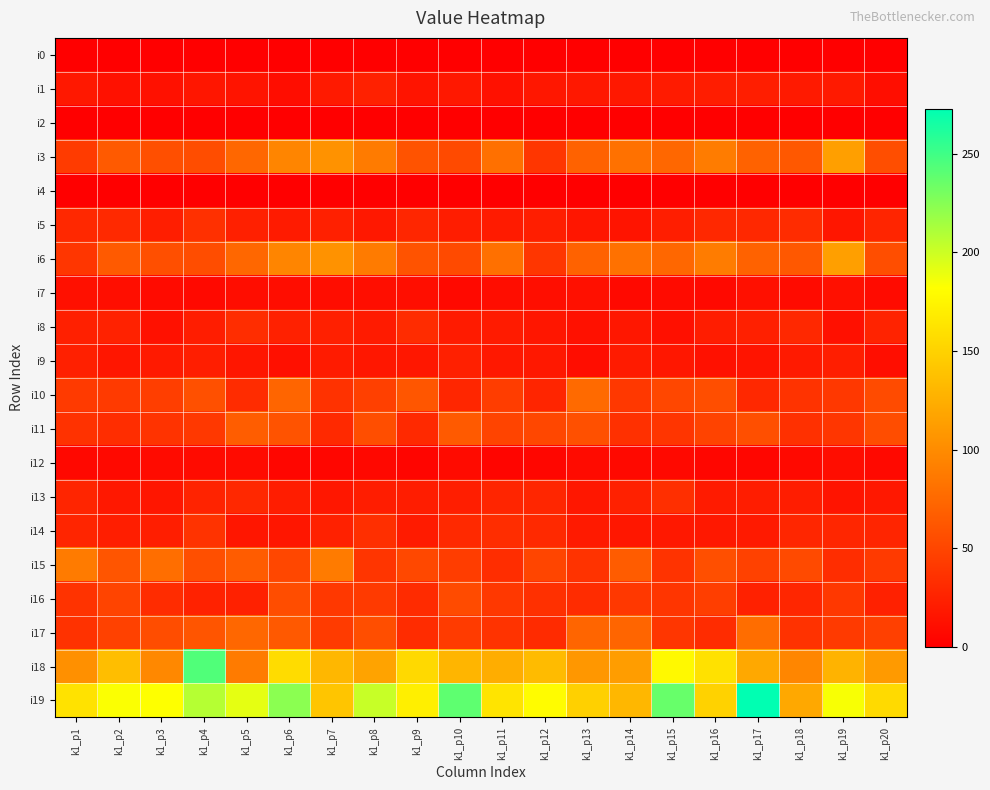

Reading left to right, what are all the values shown in this chart?

i0: k1_p1=0	k1_p2=0	k1_p3=0	k1_p4=0	k1_p5=0	k1_p6=0	k1_p7=0	k1_p8=0	k1_p9=0	k1_p10=0	k1_p11=0	k1_p12=0	k1_p13=0	k1_p14=0	k1_p15=0	k1_p16=0	k1_p17=0	k1_p18=0	k1_p19=0	k1_p20=0
i1: k1_p1=18	k1_p2=13	k1_p3=13	k1_p4=16	k1_p5=15	k1_p6=10	k1_p7=19	k1_p8=24	k1_p9=15	k1_p10=18	k1_p11=13	k1_p12=17	k1_p13=18	k1_p14=18	k1_p15=20	k1_p16=21	k1_p17=22	k1_p18=19	k1_p19=19	k1_p20=11
i2: k1_p1=0	k1_p2=0	k1_p3=0	k1_p4=0	k1_p5=0	k1_p6=0	k1_p7=0	k1_p8=0	k1_p9=0	k1_p10=0	k1_p11=0	k1_p12=0	k1_p13=0	k1_p14=0	k1_p15=0	k1_p16=0	k1_p17=0	k1_p18=0	k1_p19=0	k1_p20=0
i3: k1_p1=43	k1_p2=65	k1_p3=57	k1_p4=55	k1_p5=74	k1_p6=95	k1_p7=105	k1_p8=88	k1_p9=60	k1_p10=53	k1_p11=80	k1_p12=39	k1_p13=70	k1_p14=81	k1_p15=74	k1_p16=89	k1_p17=70	k1_p18=63	k1_p19=114	k1_p20=56
i4: k1_p1=0	k1_p2=0	k1_p3=0	k1_p4=0	k1_p5=0	k1_p6=0	k1_p7=0	k1_p8=0	k1_p9=0	k1_p10=0	k1_p11=0	k1_p12=0	k1_p13=0	k1_p14=0	k1_p15=0	k1_p16=0	k1_p17=0	k1_p18=0	k1_p19=0	k1_p20=0
i5: k1_p1=29	k1_p2=30	k1_p3=22	k1_p4=35	k1_p5=23	k1_p6=20	k1_p7=23	k1_p8=18	k1_p9=28	k1_p10=21	k1_p11=20	k1_p12=22	k1_p13=16	k1_p14=15	k1_p15=22	k1_p16=29	k1_p17=29	k1_p18=32	k1_p19=16	k1_p20=27
i6: k1_p1=39	k1_p2=65	k1_p3=57	k1_p4=55	k1_p5=74	k1_p6=95	k1_p7=105	k1_p8=88	k1_p9=60	k1_p10=53	k1_p11=80	k1_p12=39	k1_p13=70	k1_p14=81	k1_p15=74	k1_p16=89	k1_p17=70	k1_p18=63	k1_p19=114	k1_p20=56
i7: k1_p1=12	k1_p2=11	k1_p3=9	k1_p4=7	k1_p5=10	k1_p6=10	k1_p7=10	k1_p8=11	k1_p9=11	k1_p10=7	k1_p11=10	k1_p12=11	k1_p13=12	k1_p14=7	k1_p15=9	k1_p16=7	k1_p17=12	k1_p18=8	k1_p19=12	k1_p20=9
i8: k1_p1=23	k1_p2=25	k1_p3=13	k1_p4=21	k1_p5=33	k1_p6=24	k1_p7=23	k1_p8=20	k1_p9=32	k1_p10=20	k1_p11=20	k1_p12=16	k1_p13=13	k1_p14=17	k1_p15=12	k1_p16=21	k1_p17=23	k1_p18=29	k1_p19=12	k1_p20=26
i9: k1_p1=23	k1_p2=16	k1_p3=19	k1_p4=22	k1_p5=16	k1_p6=12	k1_p7=20	k1_p8=17	k1_p9=17	k1_p10=23	k1_p11=18	k1_p12=18	k1_p13=10	k1_p14=20	k1_p15=17	k1_p16=13	k1_p17=15	k1_p18=19	k1_p19=22	k1_p20=11
i10: k1_p1=42	k1_p2=42	k1_p3=45	k1_p4=58	k1_p5=32	k1_p6=73	k1_p7=36	k1_p8=46	k1_p9=62	k1_p10=28	k1_p11=44	k1_p12=27	k1_p13=76	k1_p14=41	k1_p15=51	k1_p16=56	k1_p17=29	k1_p18=37	k1_p19=40	k1_p20=54
i11: k1_p1=36	k1_p2=33	k1_p3=37	k1_p4=40	k1_p5=67	k1_p6=60	k1_p7=30	k1_p8=56	k1_p9=30	k1_p10=65	k1_p11=49	k1_p12=51	k1_p13=58	k1_p14=35	k1_p15=38	k1_p16=48	k1_p17=57	k1_p18=35	k1_p19=39	k1_p20=55
i12: k1_p1=6	k1_p2=7	k1_p3=8	k1_p4=8	k1_p5=8	k1_p6=5	k1_p7=5	k1_p8=6	k1_p9=4	k1_p10=8	k1_p11=4	k1_p12=5	k1_p13=9	k1_p14=7	k1_p15=7	k1_p16=5	k1_p17=5	k1_p18=7	k1_p19=10	k1_p20=7
i13: k1_p1=27	k1_p2=18	k1_p3=16	k1_p4=26	k1_p5=29	k1_p6=21	k1_p7=17	k1_p8=21	k1_p9=21	k1_p10=22	k1_p11=27	k1_p12=28	k1_p13=17	k1_p14=24	k1_p15=34	k1_p16=20	k1_p17=21	k1_p18=21	k1_p19=15	k1_p20=18
i14: k1_p1=27	k1_p2=22	k1_p3=22	k1_p4=37	k1_p5=16	k1_p6=16	k1_p7=24	k1_p8=34	k1_p9=20	k1_p10=30	k1_p11=33	k1_p12=30	k1_p13=19	k1_p14=17	k1_p15=18	k1_p16=18	k1_p17=19	k1_p18=28	k1_p19=28	k1_p20=27
i15: k1_p1=88	k1_p2=61	k1_p3=79	k1_p4=57	k1_p5=66	k1_p6=51	k1_p7=88	k1_p8=38	k1_p9=52	k1_p10=44	k1_p11=33	k1_p12=50	k1_p13=37	k1_p14=66	k1_p15=37	k1_p16=57	k1_p17=47	k1_p18=53	k1_p19=33	k1_p20=42
i16: k1_p1=37	k1_p2=49	k1_p3=32	k1_p4=25	k1_p5=24	k1_p6=55	k1_p7=41	k1_p8=42	k1_p9=31	k1_p10=54	k1_p11=40	k1_p12=35	k1_p13=32	k1_p14=40	k1_p15=38	k1_p16=45	k1_p17=24	k1_p18=28	k1_p19=41	k1_p20=24
i17: k1_p1=36	k1_p2=47	k1_p3=55	k1_p4=61	k1_p5=74	k1_p6=64	k1_p7=43	k1_p8=56	k1_p9=32	k1_p10=43	k1_p11=37	k1_p12=31	k1_p13=73	k1_p14=73	k1_p15=39	k1_p16=32	k1_p17=78	k1_p18=36	k1_p19=42	k1_p20=46
i18: k1_p1=103	k1_p2=136	k1_p3=98	k1_p4=244	k1_p5=88	k1_p6=157	k1_p7=131	k1_p8=117	k1_p9=155	k1_p10=130	k1_p11=124	k1_p12=134	k1_p13=108	k1_p14=113	k1_p15=178	k1_p16=161	k1_p17=120	k1_p18=96	k1_p19=128	k1_p20=110
i19: k1_p1=162	k1_p2=183	k1_p3=182	k1_p4=208	k1_p5=191	k1_p6=223	k1_p7=141	k1_p8=202	k1_p9=171	k1_p10=239	k1_p11=163	k1_p12=180	k1_p13=149	k1_p14=131	k1_p15=236	k1_p16=150	k1_p17=273	k1_p18=120	k1_p19=184	k1_p20=156